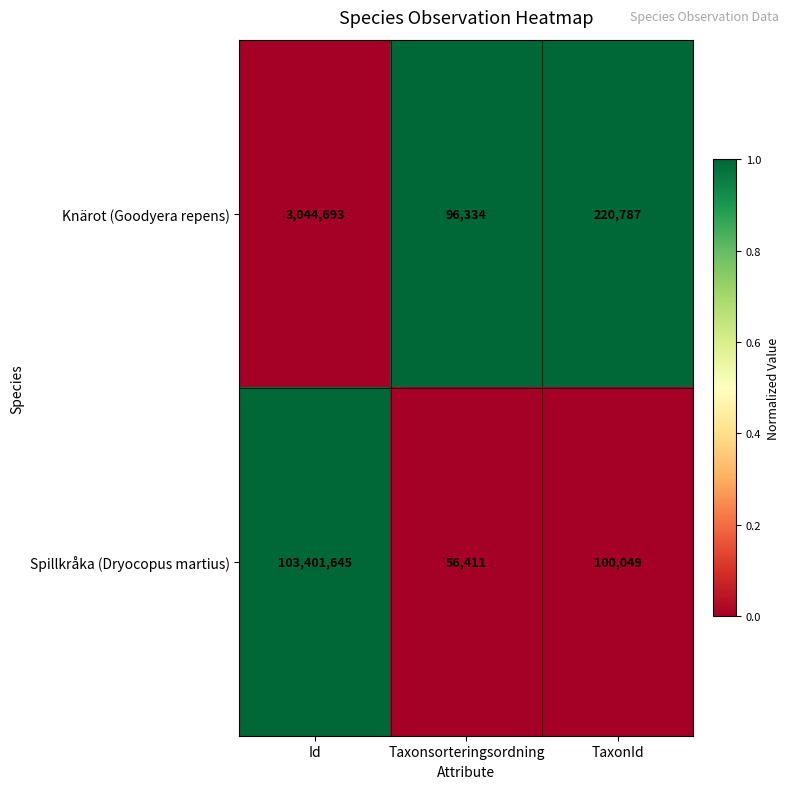

Is the value of Spillkråka (Dryocopus martius) at Taxonsorteringsordning greater than the value of Knärot (Goodyera repens) at TaxonId?

No